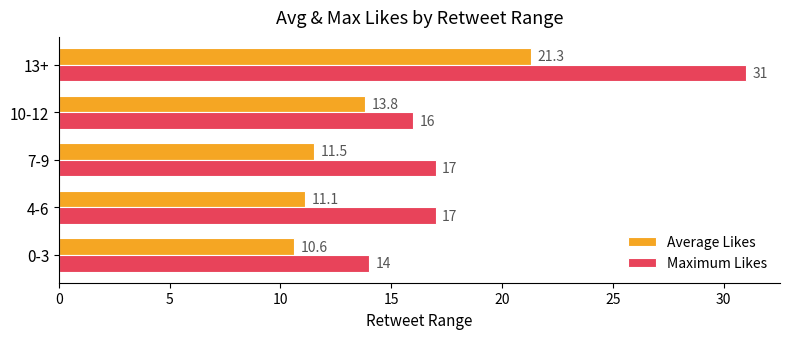

Where is Average Likes nearest to the value 15?

10-12